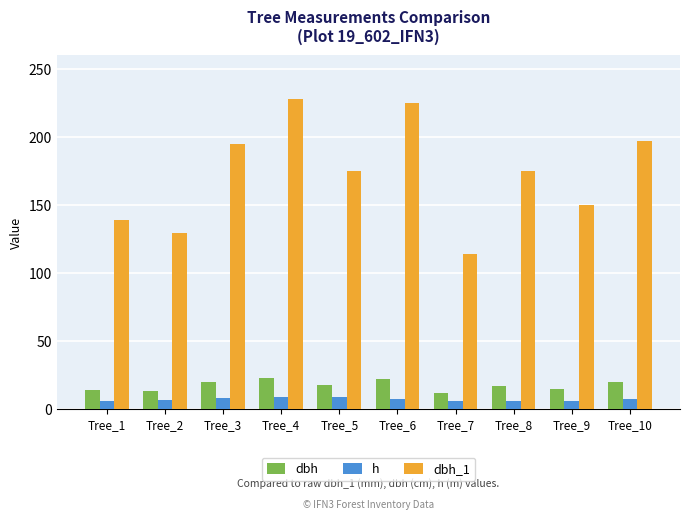

The dbh_1 series shows 139.0 at Tree_1. True or false?

True